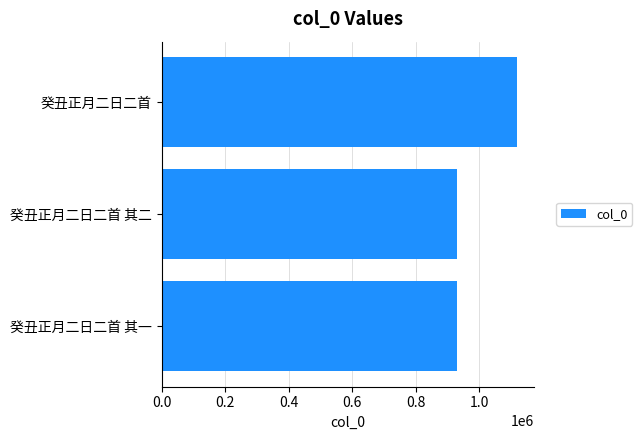

What is the difference between the values at 癸丑正月二日二首 其一 and 癸丑正月二日二首?

188889